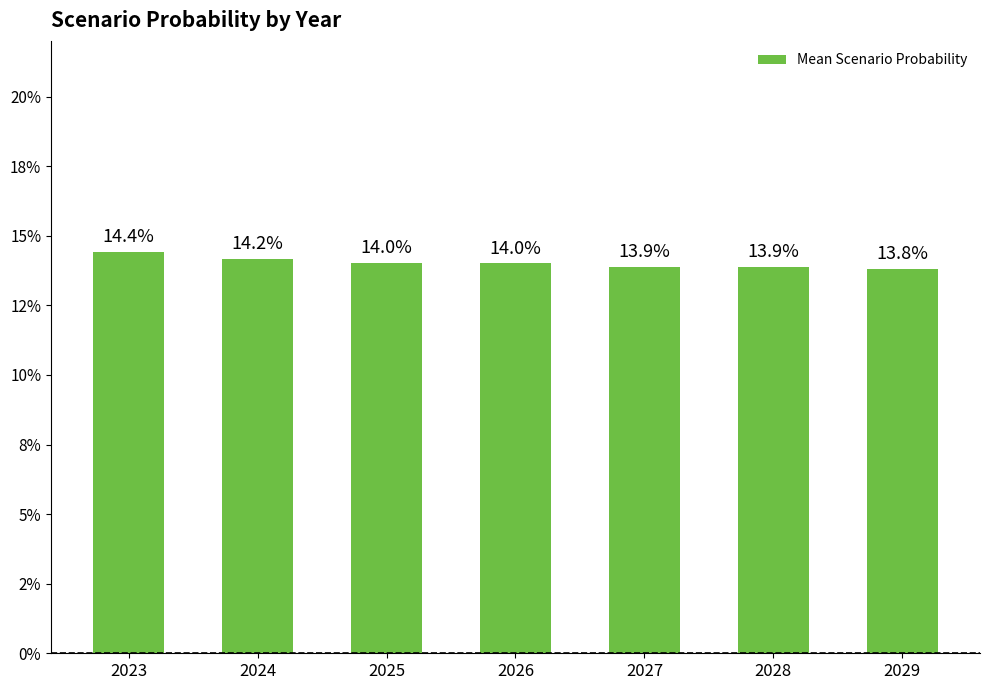

At which label is the value closest to 0?

2029